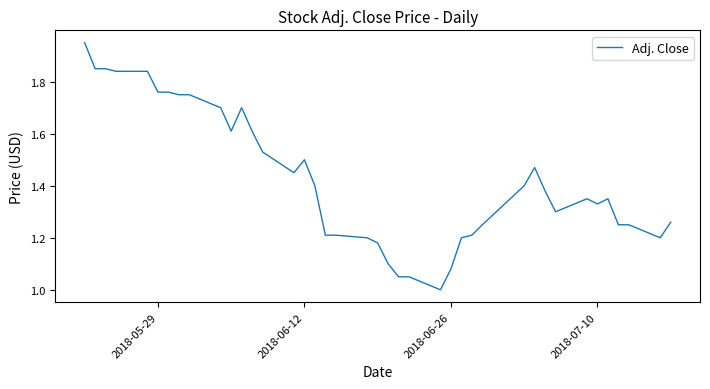

What is the smallest value displayed?

1.0